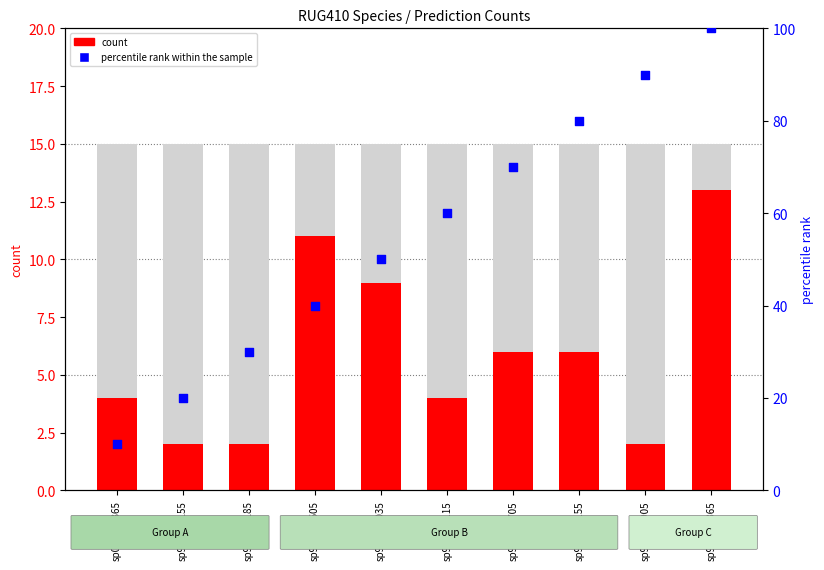

Which series reaches the minimum Y coordinate?

count